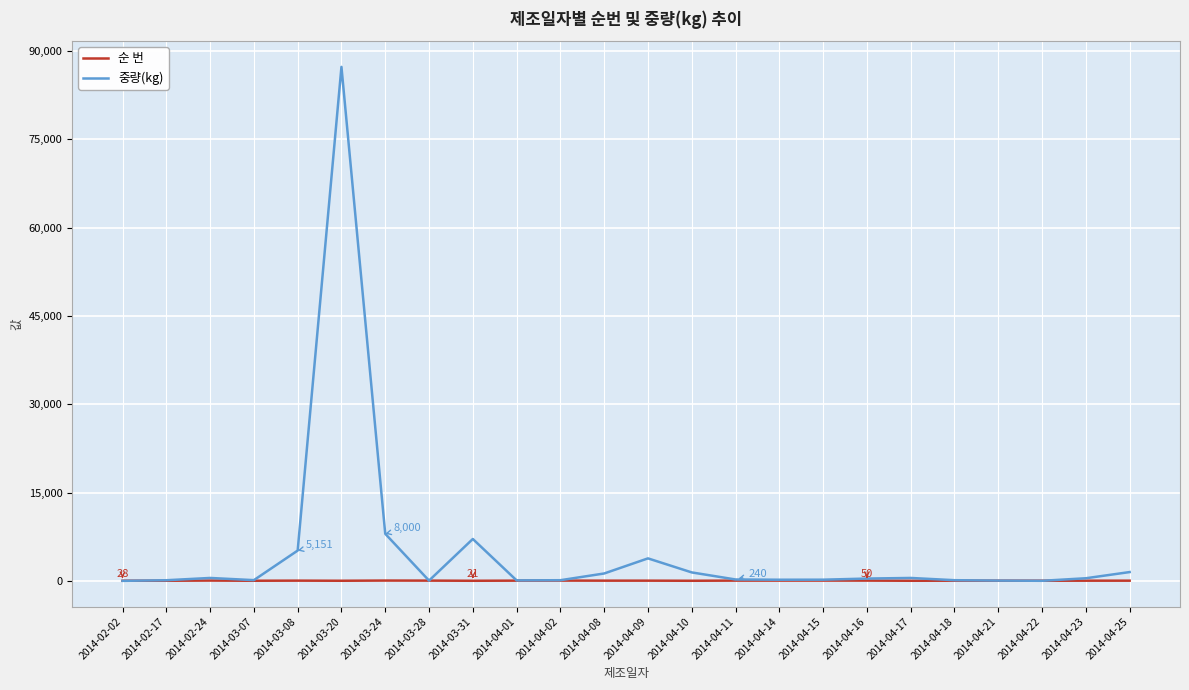

Rank the series by their average value, from highest to lowest.

중량(kg), 순 번